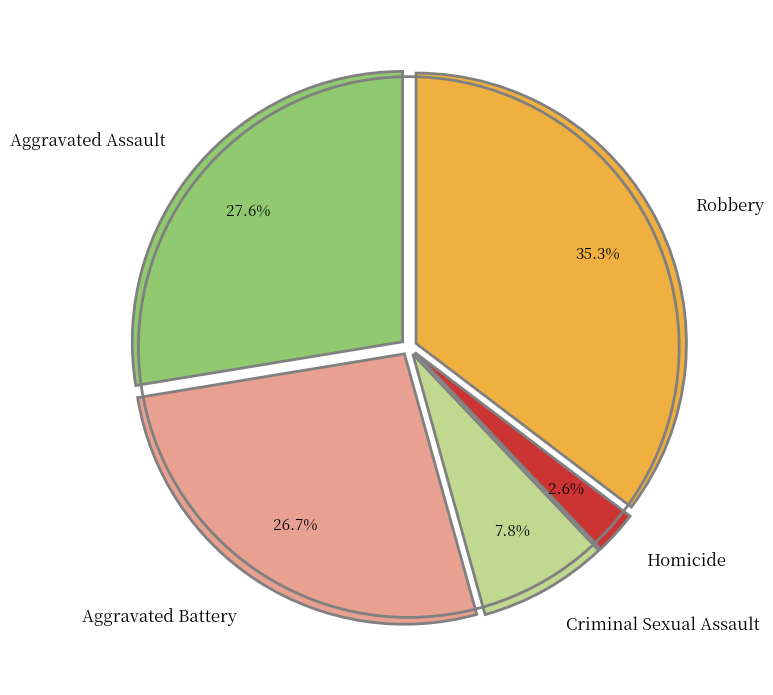

What percentage do Criminal Sexual Assault and Robbery together represent?

43.1%